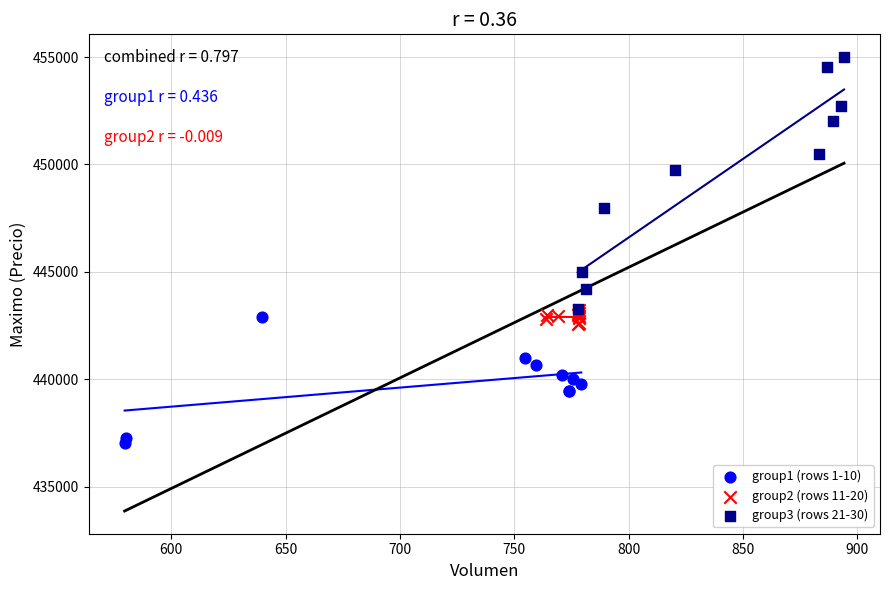

Which series reaches the minimum Y coordinate?

group1 (rows 1-10)